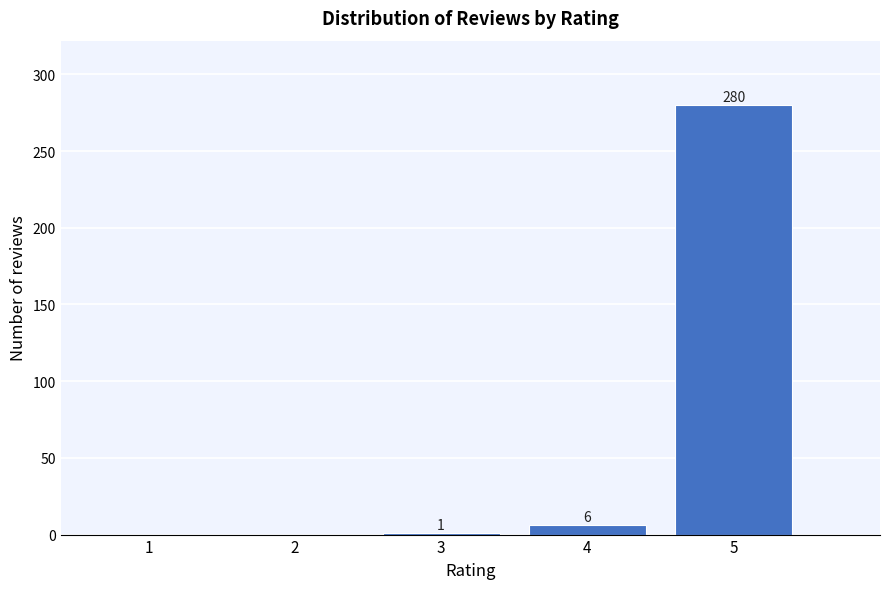

Reading left to right, what are all the values shown in this chart?

1=0	2=0	3=1	4=6	5=280